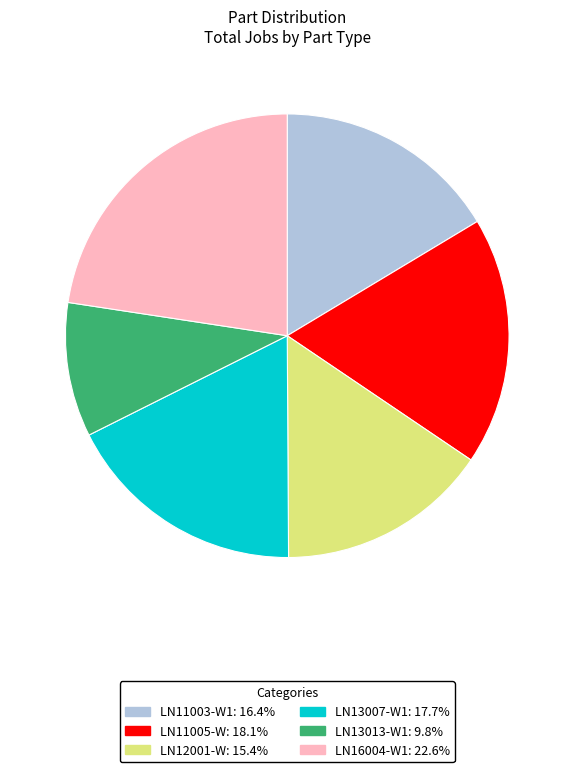

Is there a majority slice in this chart?

No